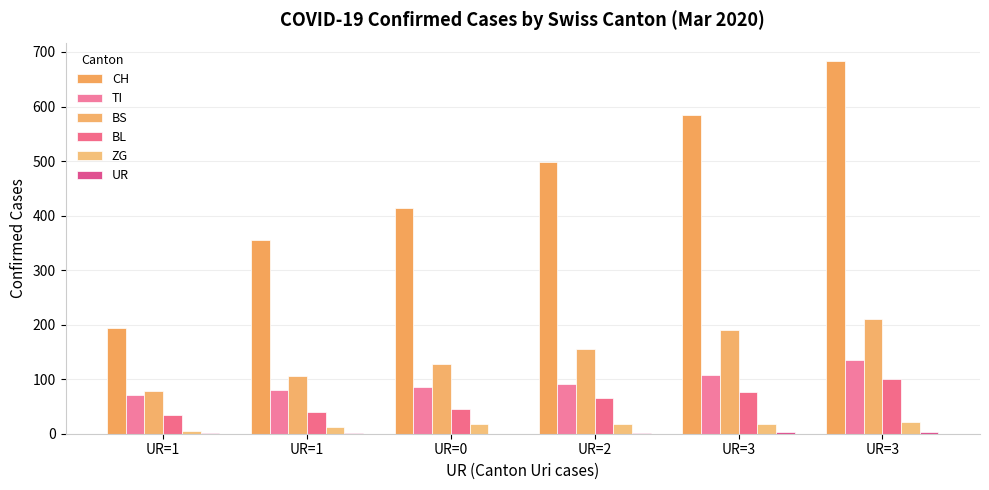

Count the number of data series in this chart.

6